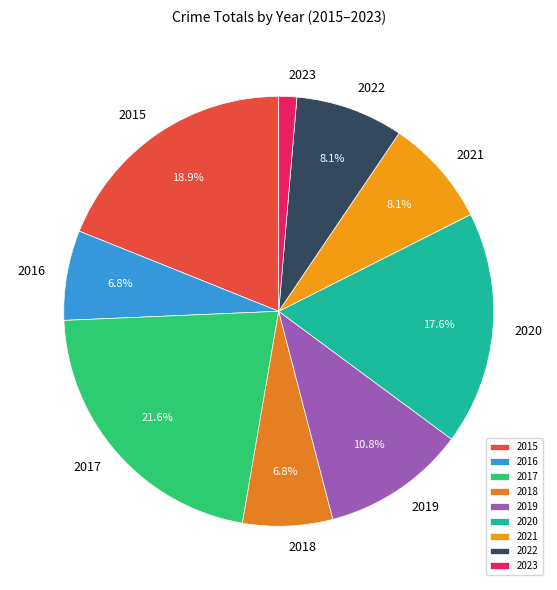

Is the sum of 2018 and 2021 greater than half?

No